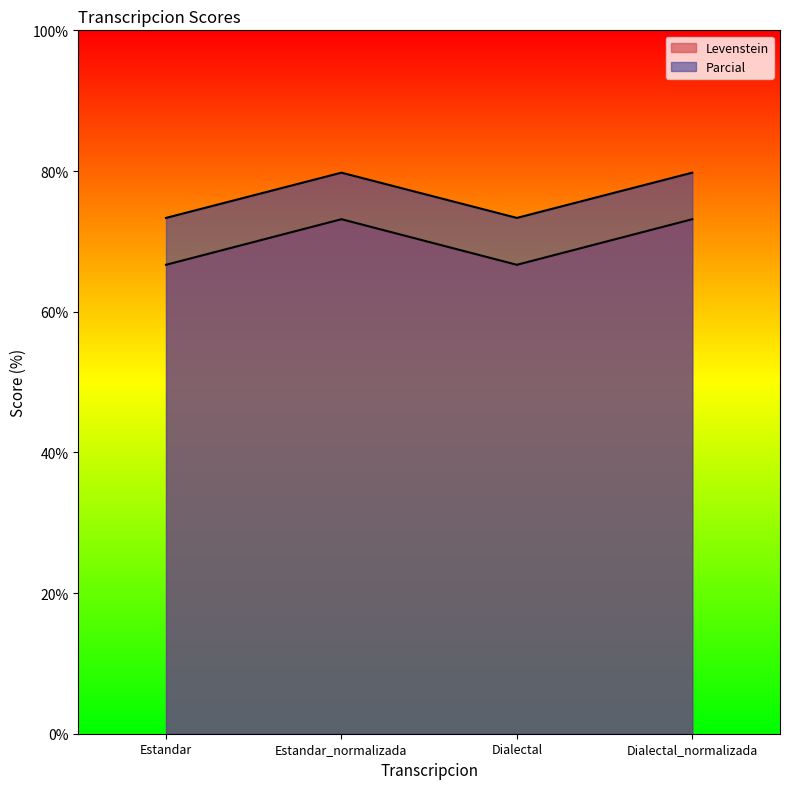

At which label is Levenstein closest to 69?

Estandar